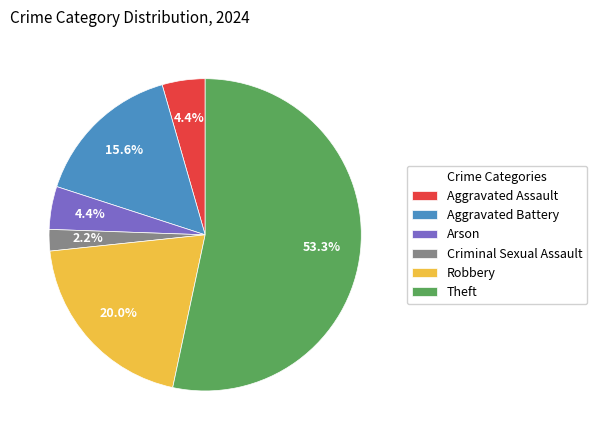

Is Theft the majority of the pie?

Yes